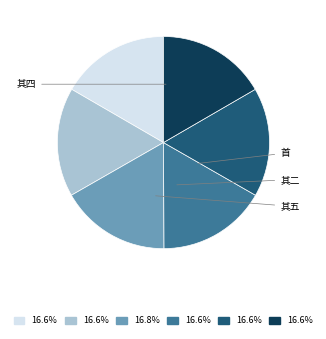

Is there a majority slice in this chart?

No